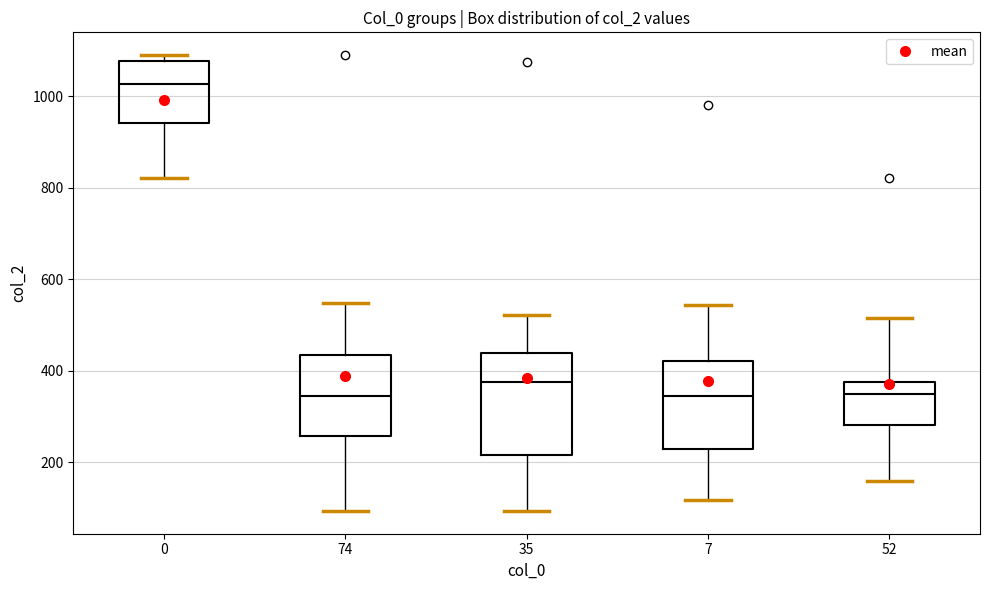

Where is the upper edge of the box at x = 74 on the y-axis? The values are not printed on the chart, so give them approximately, as read against the axis.

440